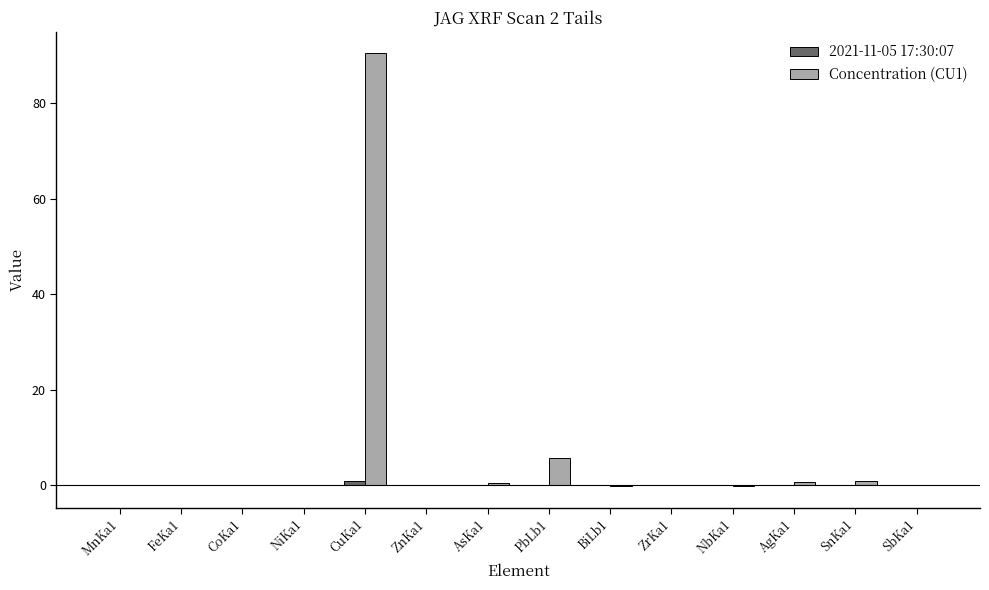

What is the greatest value displayed?

90.4